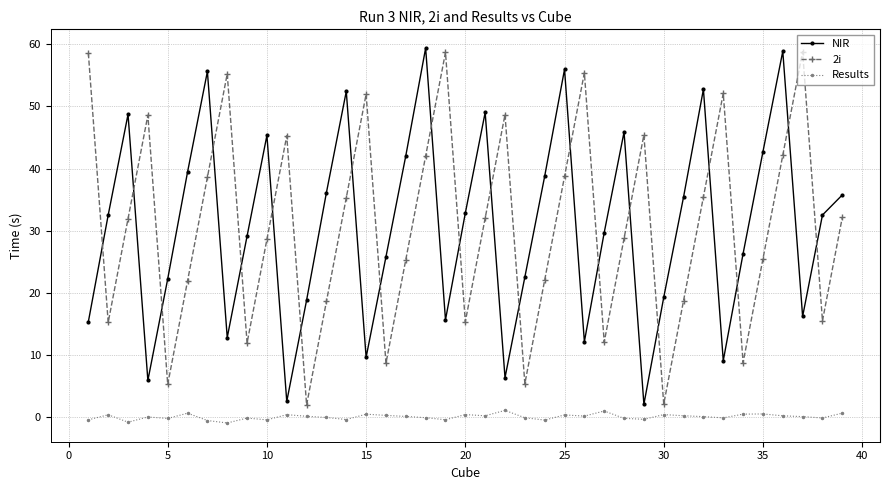

How many intersections are there between NIR and 2i?

21